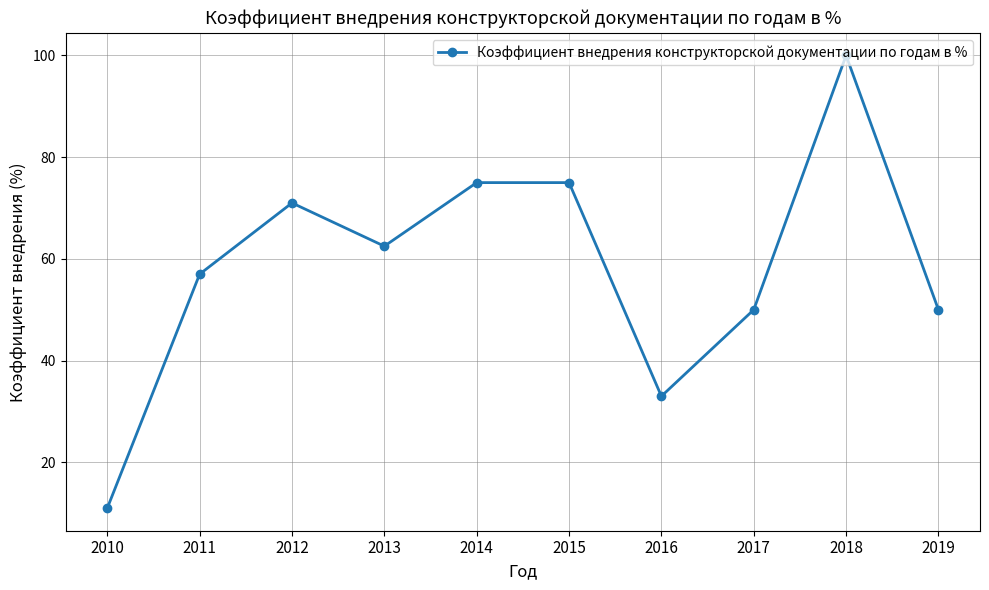

True or false: there are more than 0 points higher than both neighbors.

True